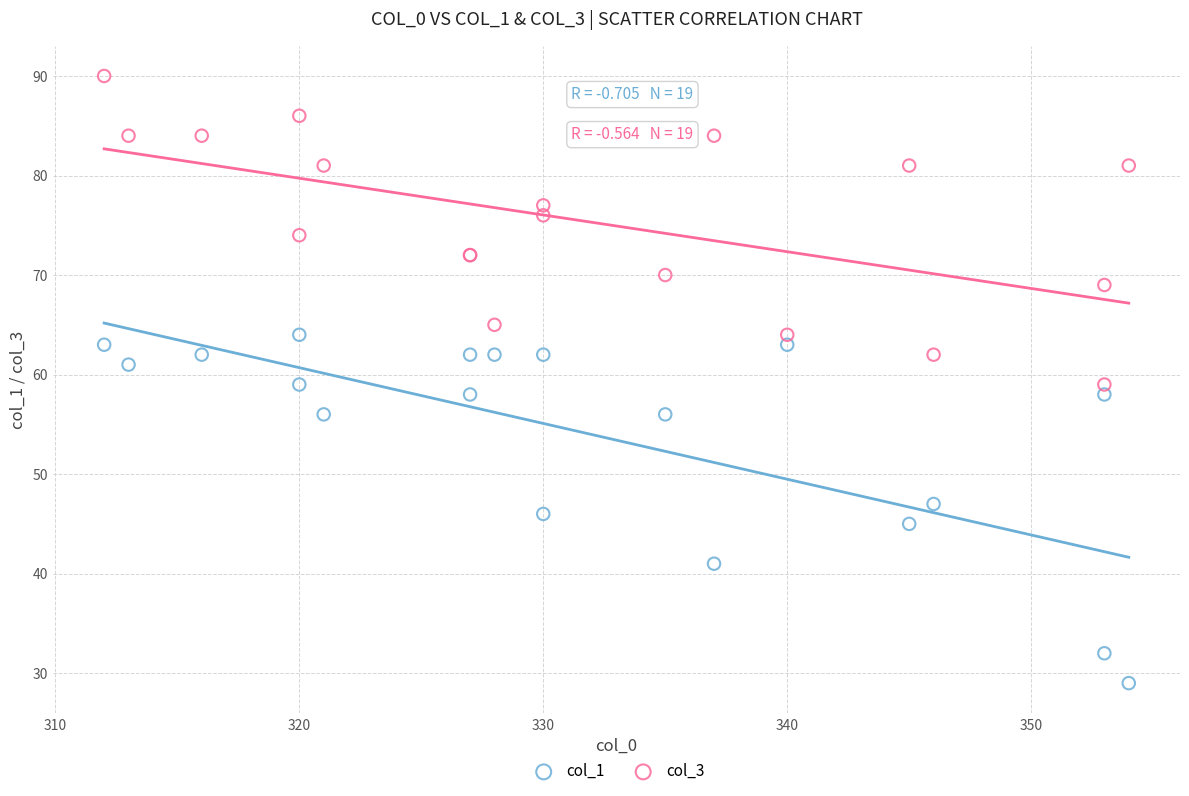

What are all the series names shown in the legend?

col_1, col_3